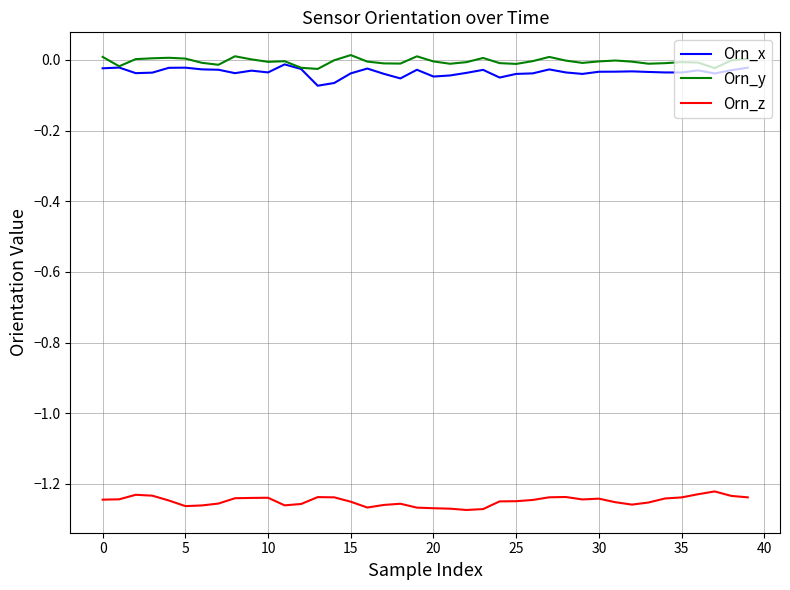

True or false: Orn_z and Orn_x intersect in this chart.

False